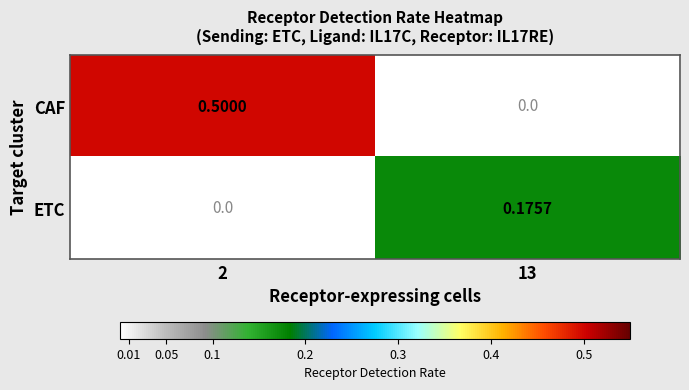

Is the value of ETC at 2 greater than the value of CAF at 2?

No